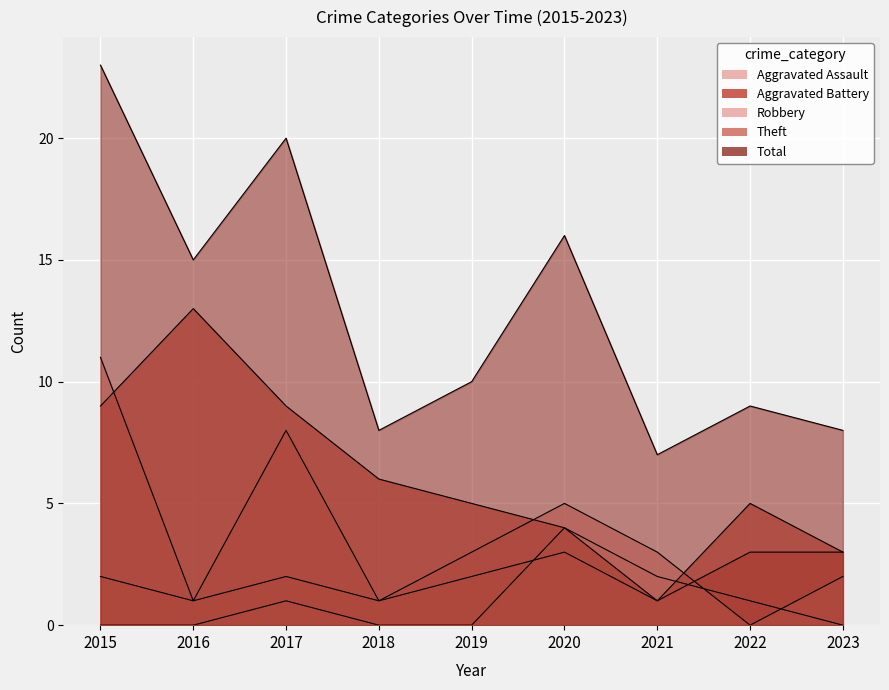

At which category does Aggravated Battery reach its first local valley?

2016